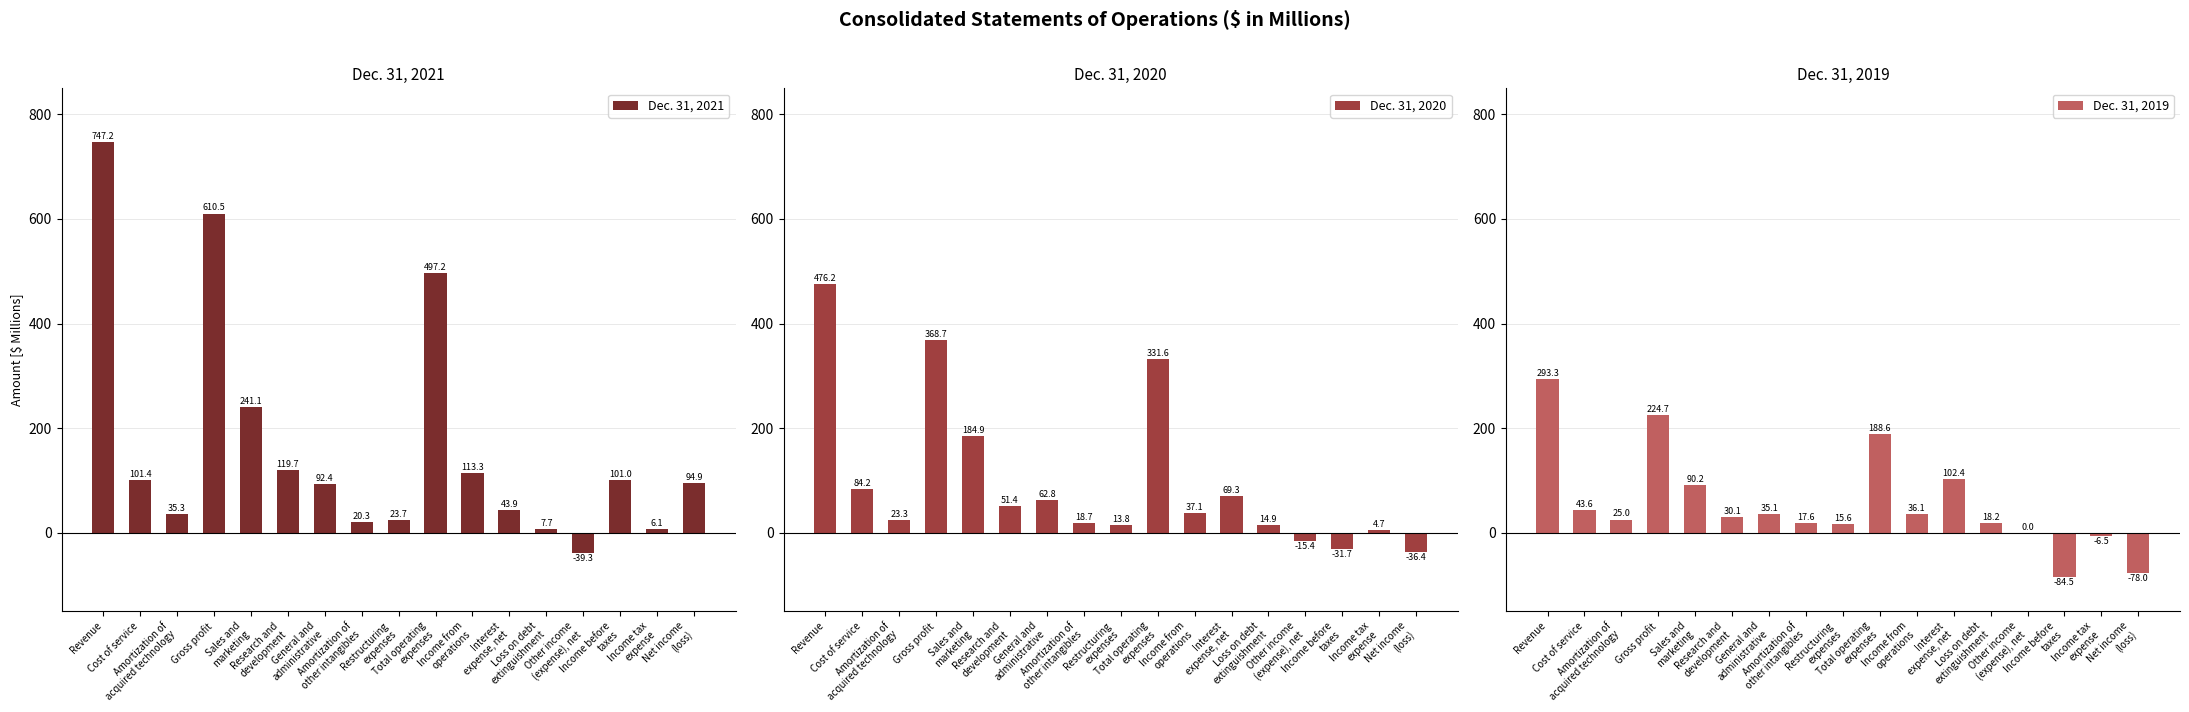

Rank the series by their maximum value, from highest to lowest.

Dec. 31, 2021, Dec. 31, 2020, Dec. 31, 2019